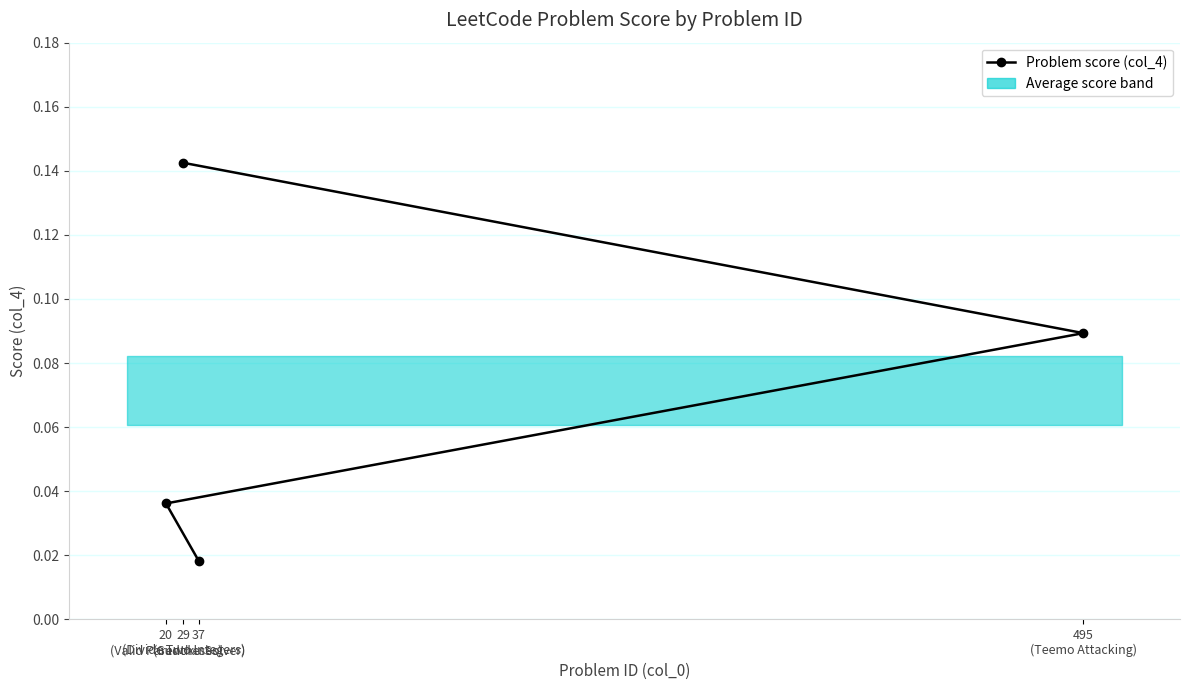

Which label corresponds to the smallest value in the chart?

37
(Sudoku Solver)